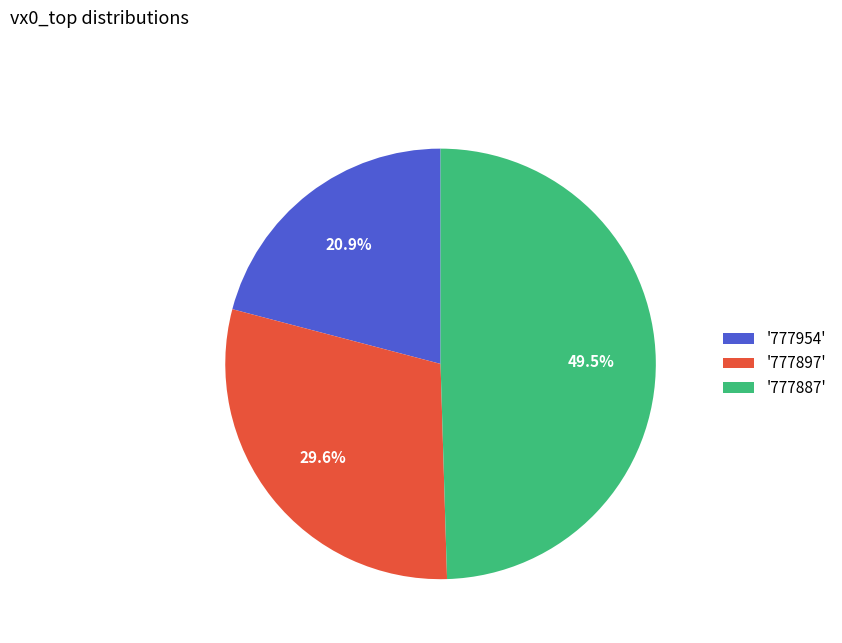

Rank the categories by value from highest to lowest.

'777887', '777897', '777954'